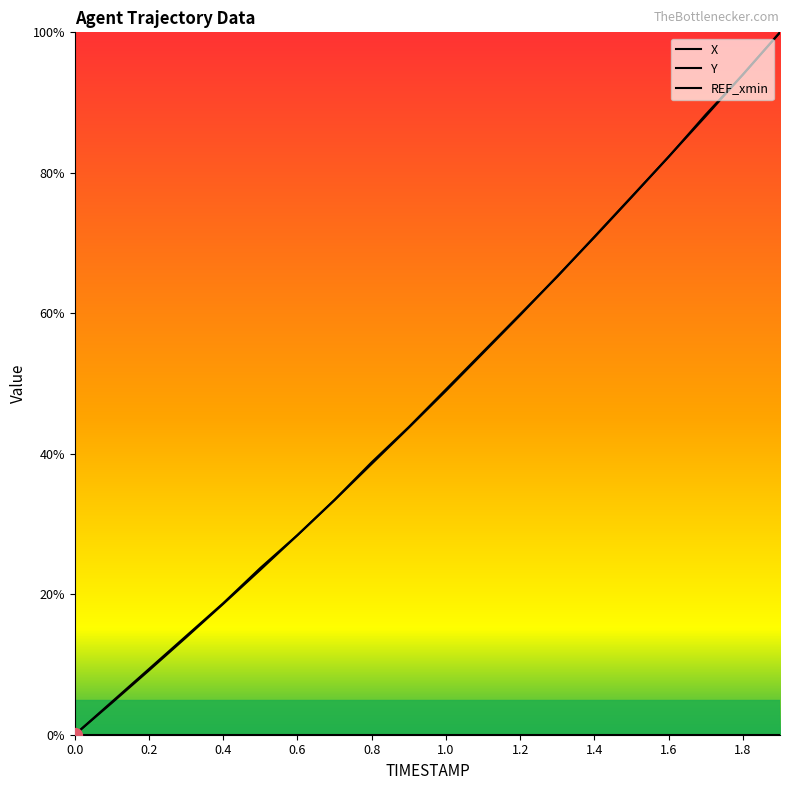

At how many categories does at least one series exceed 2?

19